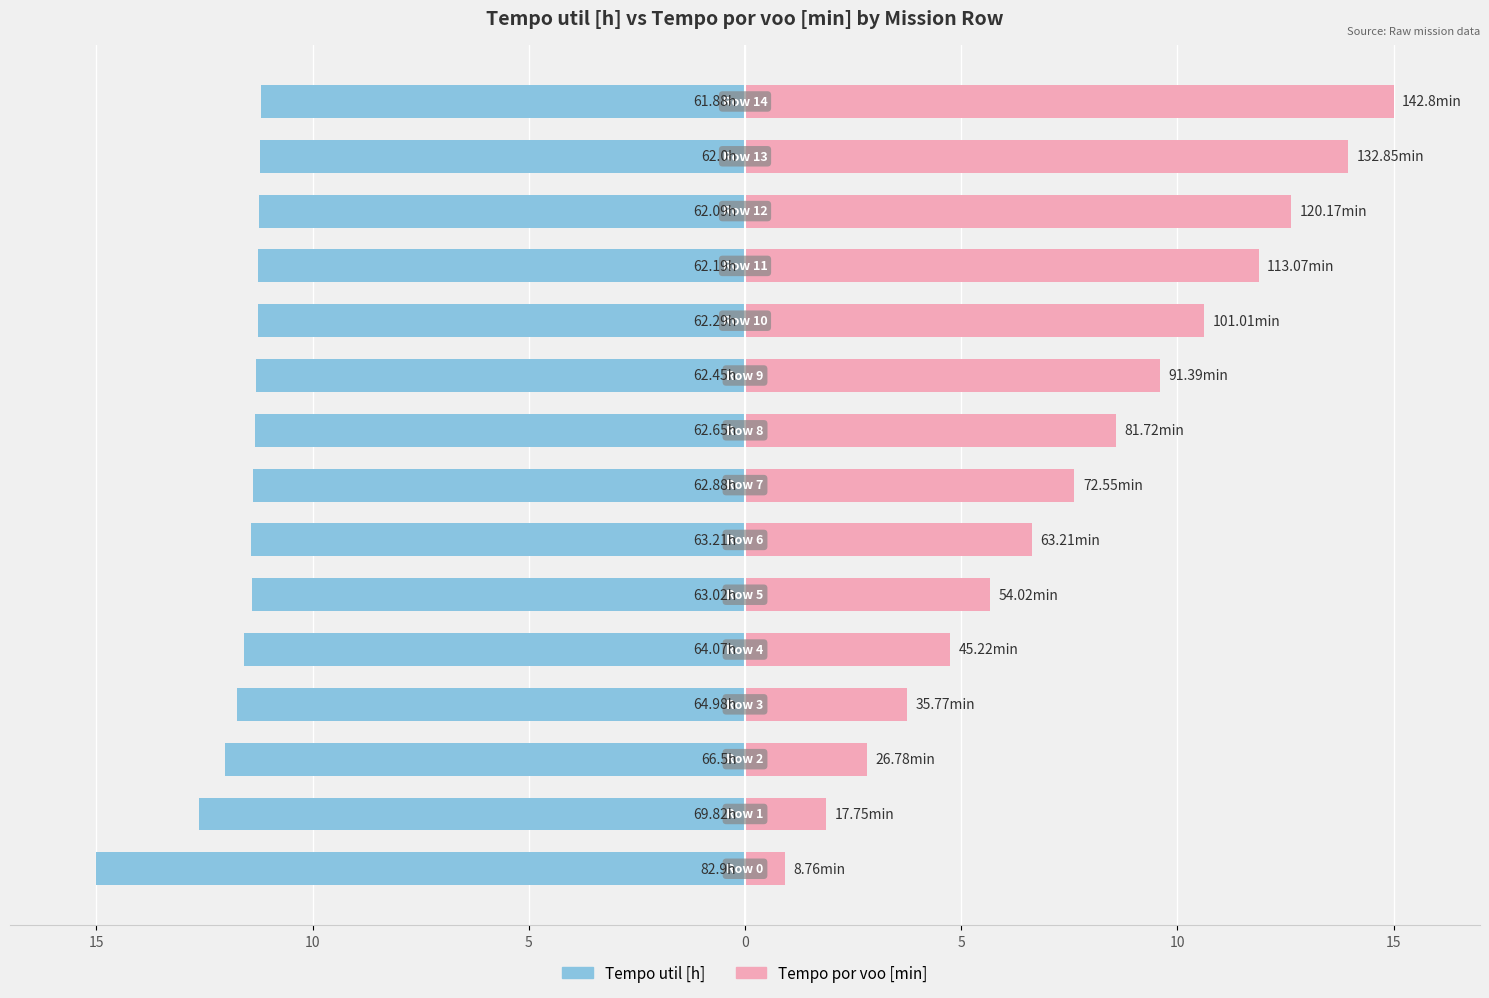

Which series has the widest spread of values?

Tempo por voo [min]